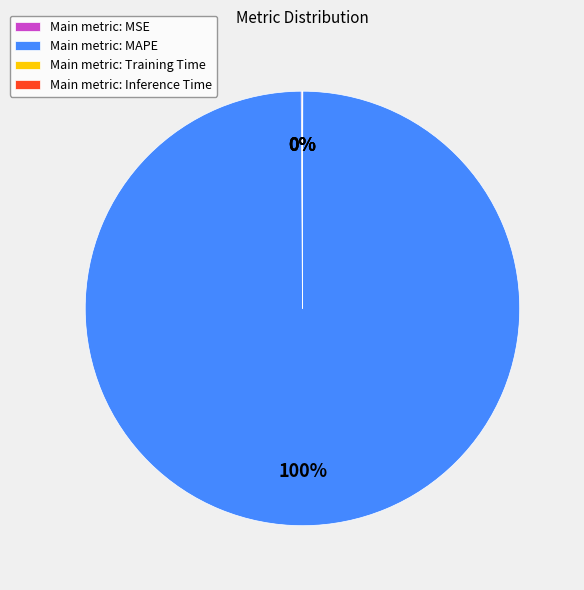

To the nearest percent, what is the difference between the largest and smallest slice percentages?

100%